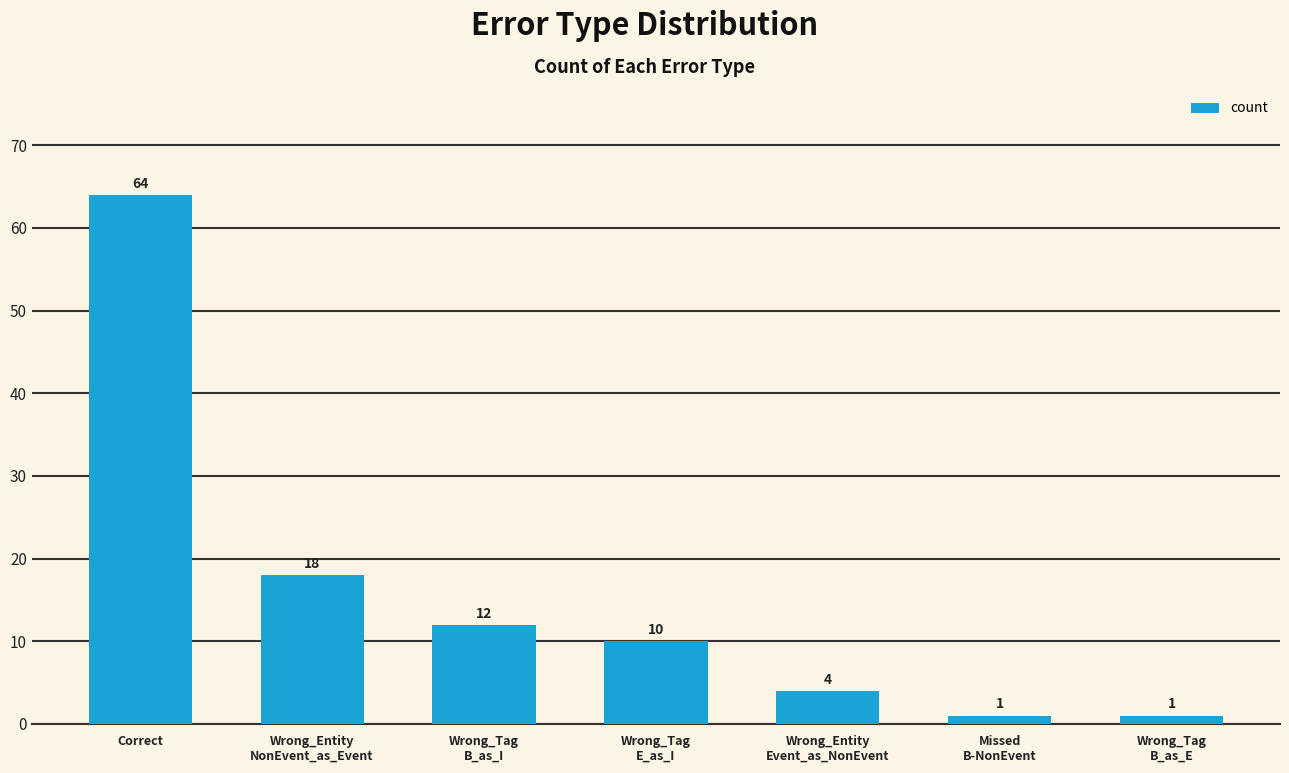

What position from the left is Wrong_Entity
NonEvent_as_Event?

2